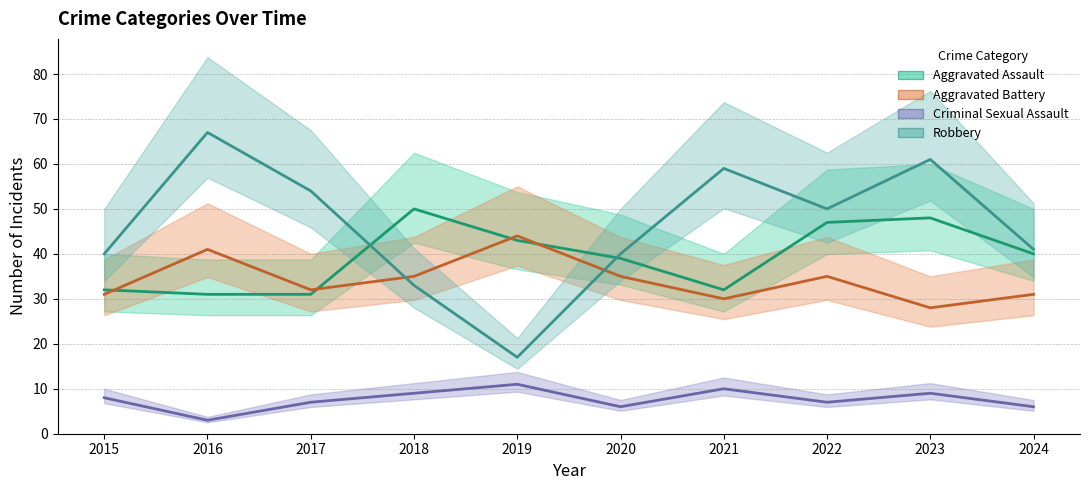

How many times do Robbery and Aggravated Battery cross each other?

2